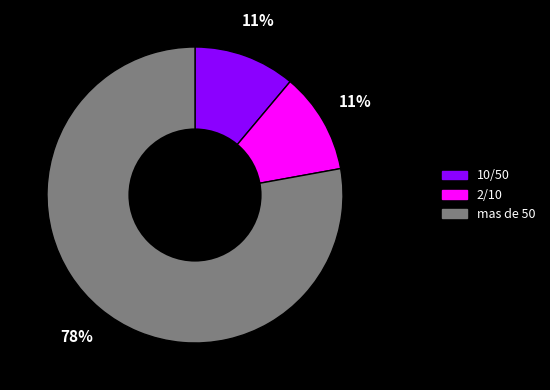

To the nearest percent, what is the average slice percentage?

33%